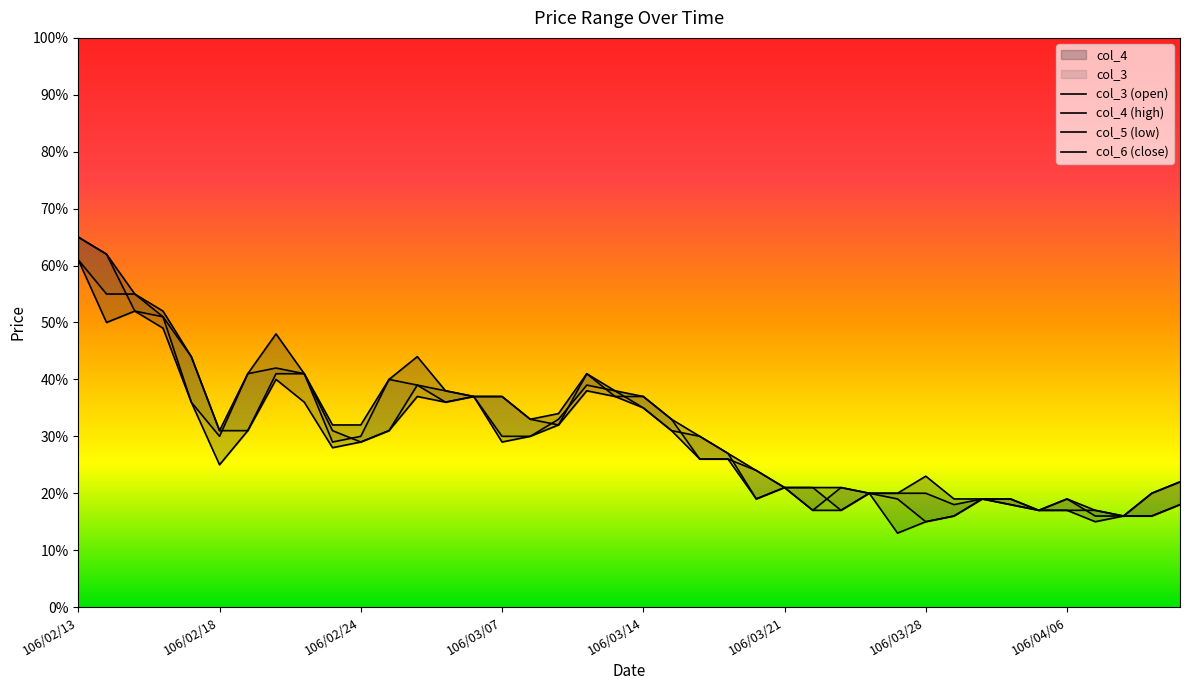

What is the approximate value of col_3 at 106/04/07?

0.2